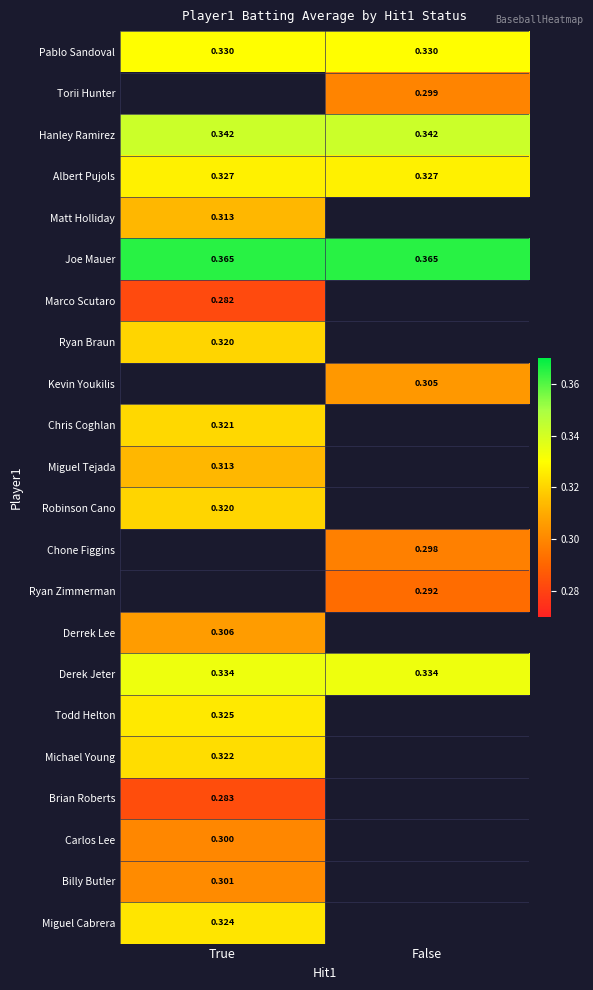

Is the value of Chone Figgins at False greater than the value of Matt Holliday at True?

No